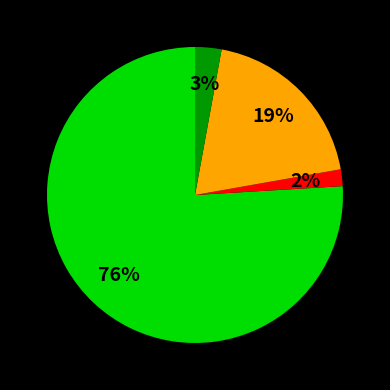

To the nearest percent, what is the difference between the largest and smallest slice percentages?

74%